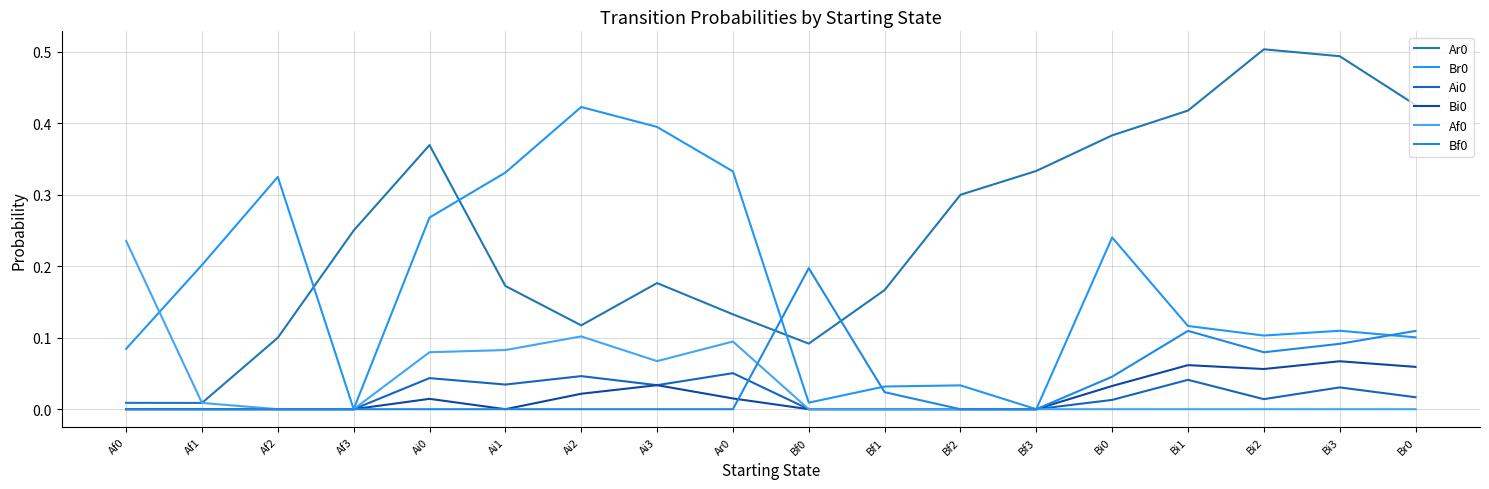

At how many categories does at least one series exceed 0?

18